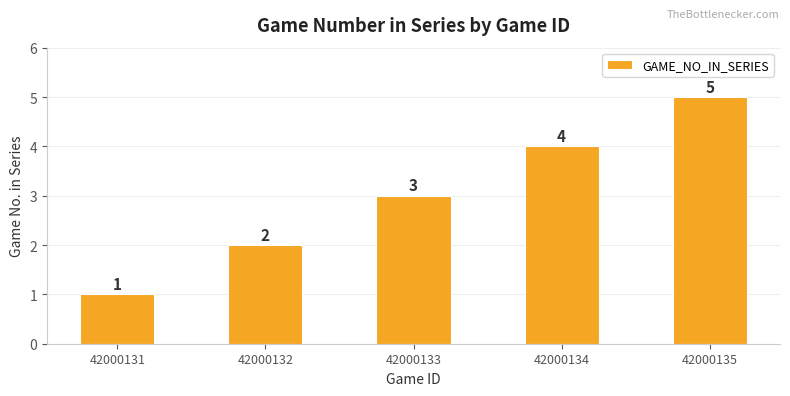

Which label corresponds to the smallest value in the chart?

42000131